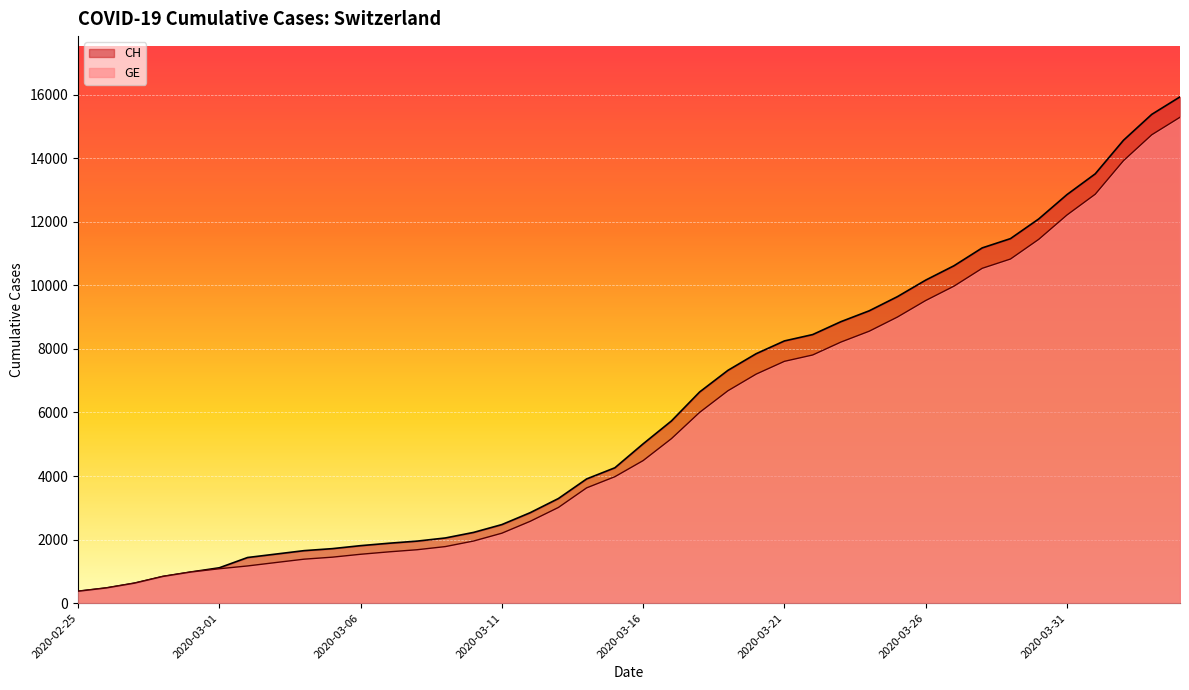

What are all the series names shown in the legend?

CH, GE